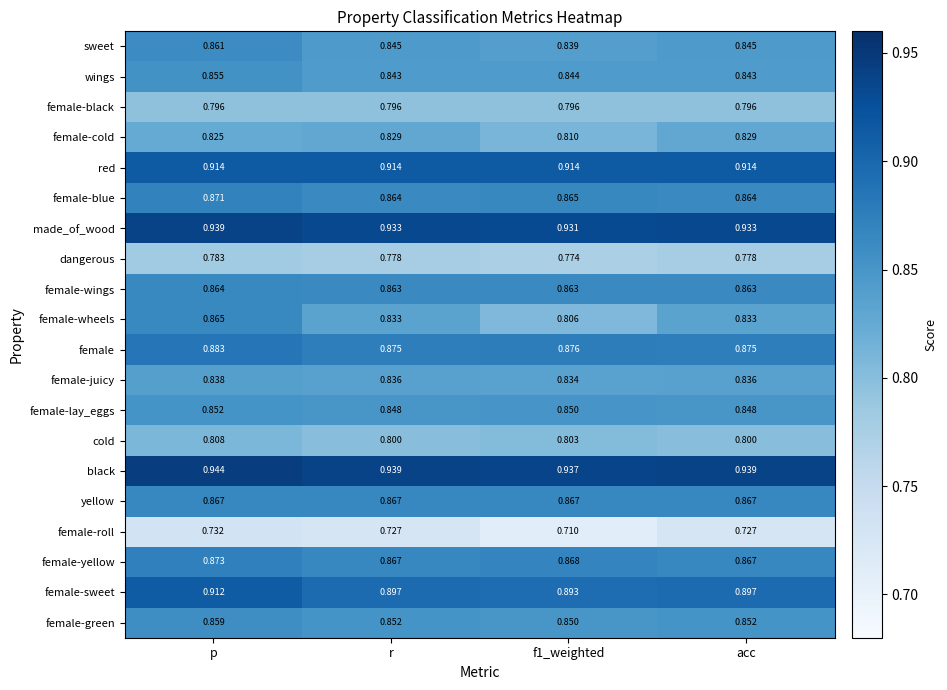

Rank the series by their maximum value, from lowest to highest.

female-roll, dangerous, female-black, cold, female-cold, female-juicy, female-lay_eggs, wings, female-green, sweet, female-wings, female-wheels, yellow, female-blue, female-yellow, female, female-sweet, red, made_of_wood, black